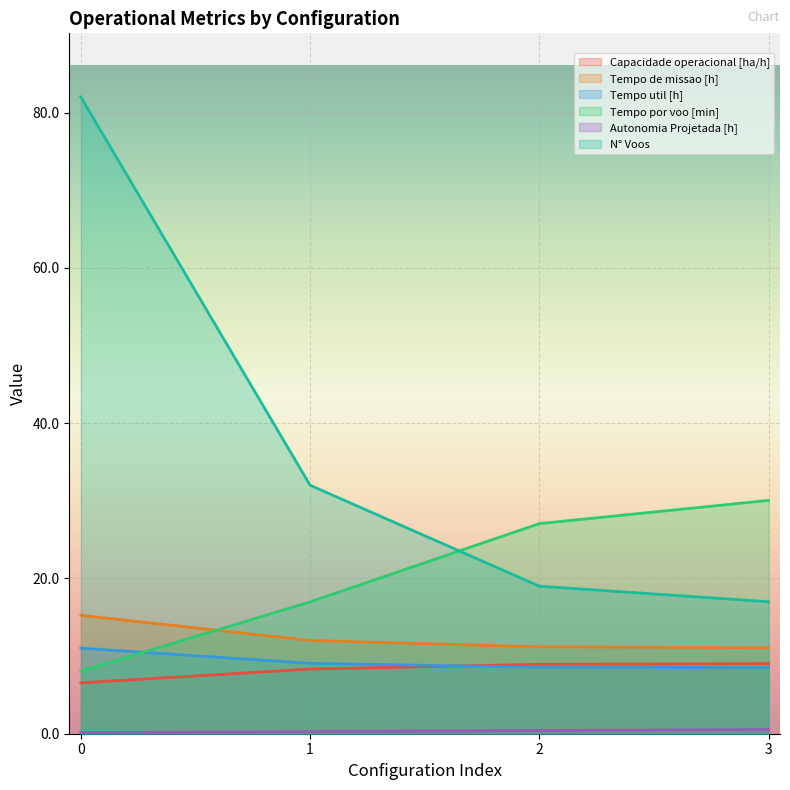

True or false: Capacidade operacional [ha/h] and Tempo de missao [h] cross at least once.

False